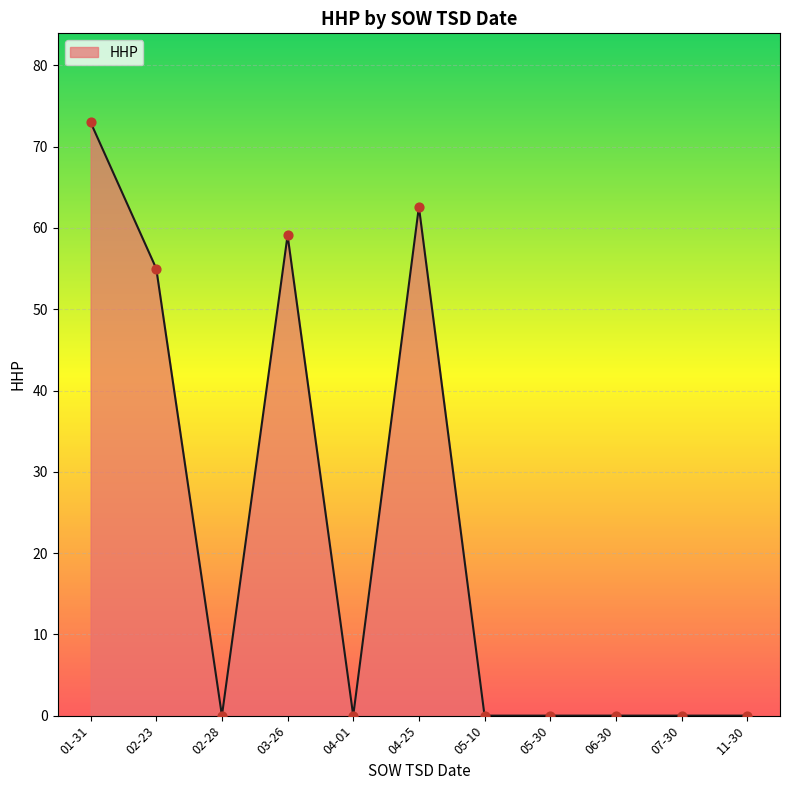

Which has a higher value, 06-30 or 01-31?

01-31